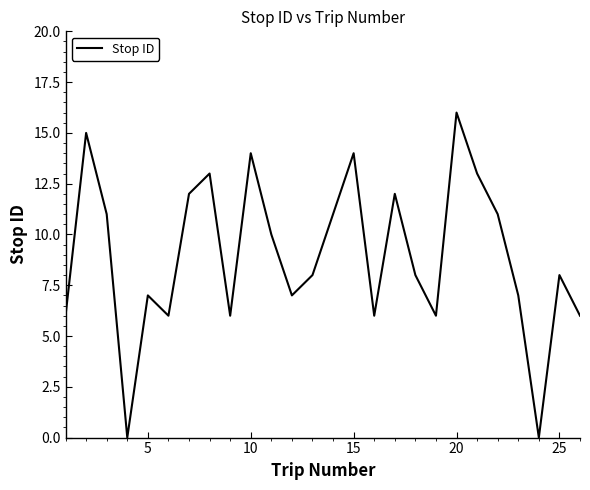

What is the difference between the maximum and minimum values?

16